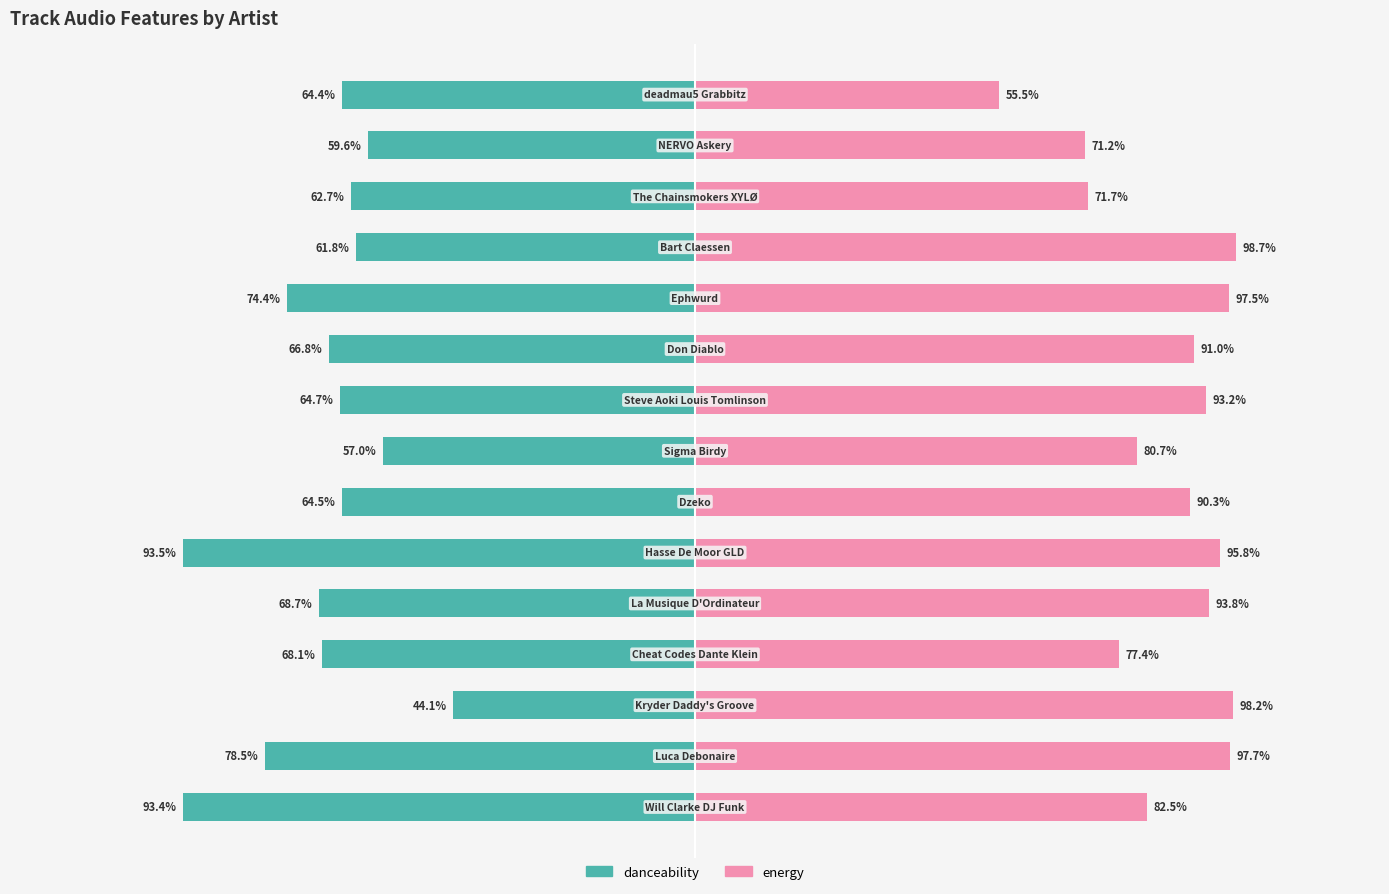

True or false: danceability has a value of -0.4 at 1.

False